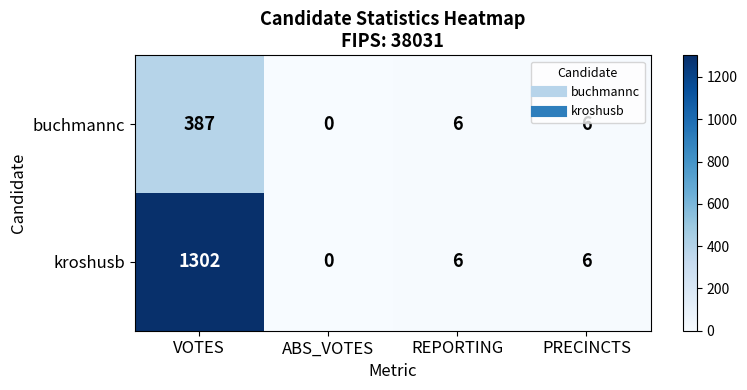

At how many categories does at least one series exceed 991?

1